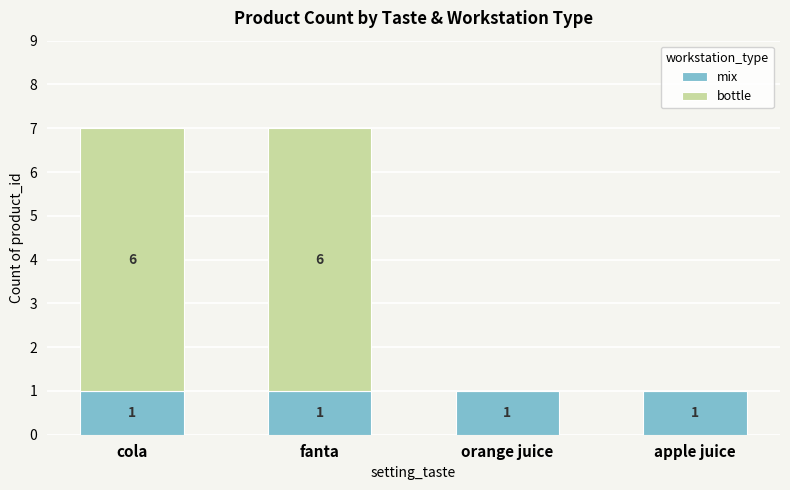

Does the chart contain stacked bars?

Yes